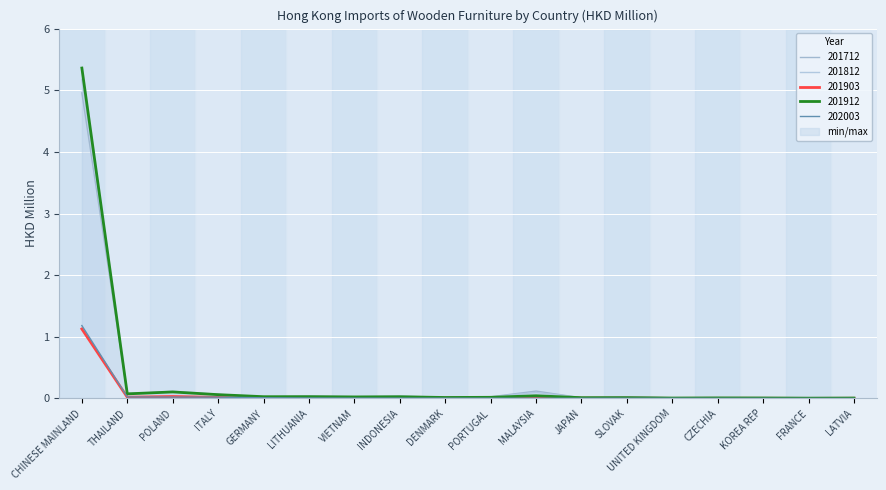

Reading left to right, what are all the values shown in this chart?

201712: CHINESE MAINLAND=5.0	THAILAND=0.1	POLAND=0.1	ITALY=0.1	GERMANY=0.0	LITHUANIA=0.0	VIETNAM=0.0	INDONESIA=0.0	DENMARK=0.0	PORTUGAL=0.0	MALAYSIA=0.1	JAPAN=0.0	SLOVAK=0.0	UNITED KINGDOM=0.0	CZECHIA=0.0	KOREA REP=0.0	FRANCE=0.0	LATVIA=0.0
201812: CHINESE MAINLAND=5.2	THAILAND=0.1	POLAND=0.1	ITALY=0.1	GERMANY=0.0	LITHUANIA=0.0	VIETNAM=0.0	INDONESIA=0.0	DENMARK=0.0	PORTUGAL=0.0	MALAYSIA=0.1	JAPAN=0.0	SLOVAK=0.0	UNITED KINGDOM=0.0	CZECHIA=0.0	KOREA REP=0.0	FRANCE=0.0	LATVIA=0.0
201903: CHINESE MAINLAND=1.1	THAILAND=0.0	POLAND=0.0	ITALY=0.0	GERMANY=0.0	LITHUANIA=0.0	VIETNAM=0.0	INDONESIA=0.0	DENMARK=0.0	PORTUGAL=0.0	MALAYSIA=0.0	JAPAN=0.0	SLOVAK=0.0	UNITED KINGDOM=0.0	CZECHIA=0.0	KOREA REP=0.0	FRANCE=0.0	LATVIA=0.0
201912: CHINESE MAINLAND=5.4	THAILAND=0.1	POLAND=0.1	ITALY=0.1	GERMANY=0.0	LITHUANIA=0.0	VIETNAM=0.0	INDONESIA=0.0	DENMARK=0.0	PORTUGAL=0.0	MALAYSIA=0.0	JAPAN=0.0	SLOVAK=0.0	UNITED KINGDOM=0.0	CZECHIA=0.0	KOREA REP=0.0	FRANCE=0.0	LATVIA=0.0
202003: CHINESE MAINLAND=1.2	THAILAND=0.0	POLAND=0.0	ITALY=0.0	GERMANY=0.0	LITHUANIA=0.0	VIETNAM=0.0	INDONESIA=0.0	DENMARK=0.0	PORTUGAL=0.0	MALAYSIA=0.0	JAPAN=0.0	SLOVAK=0.0	UNITED KINGDOM=0.0	CZECHIA=0.0	KOREA REP=0.0	FRANCE=0.0	LATVIA=0.0